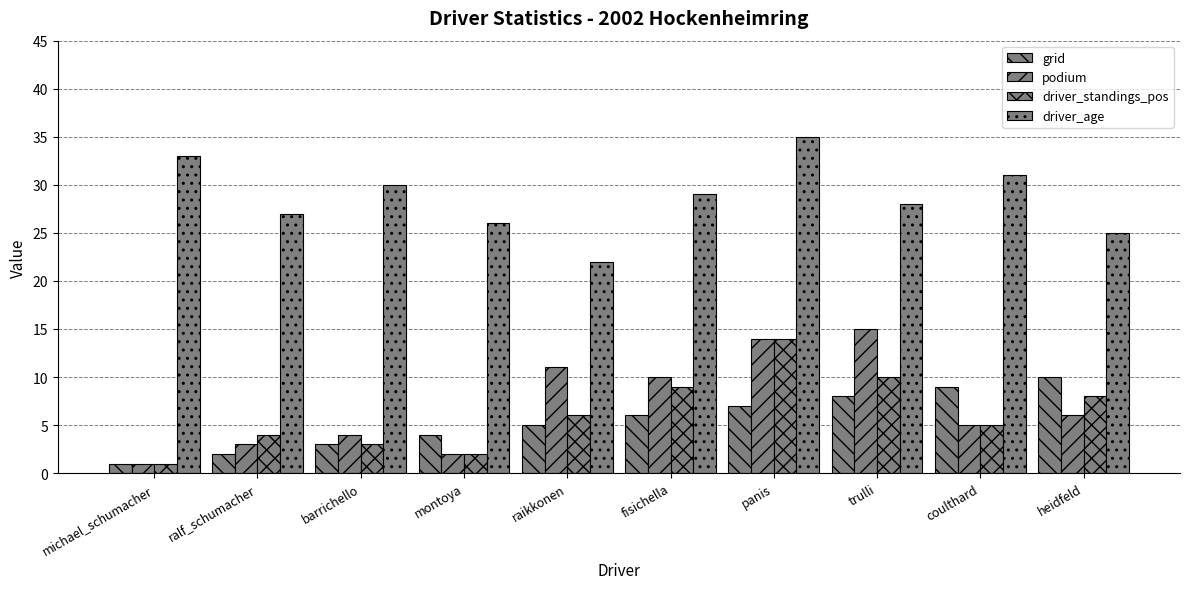

What is the label of the 7th bar from the left?

panis